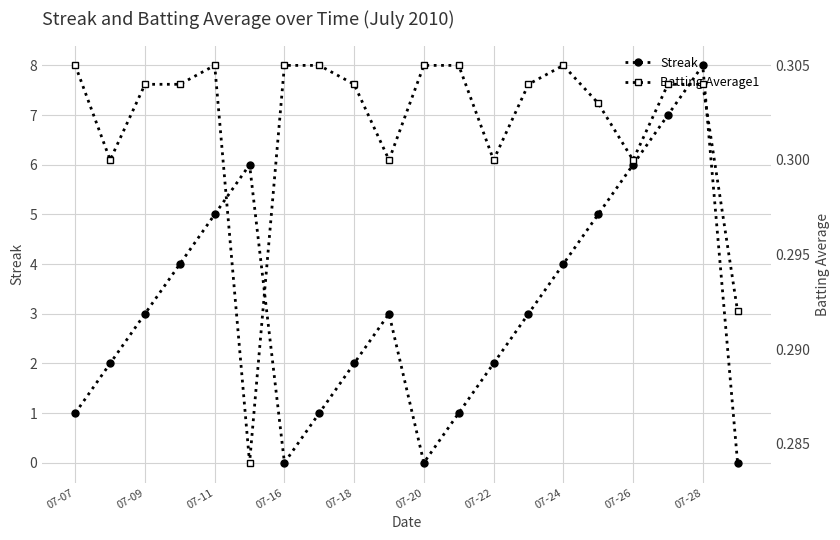

True or false: Streak and Batting Average1 intersect in this chart.

True